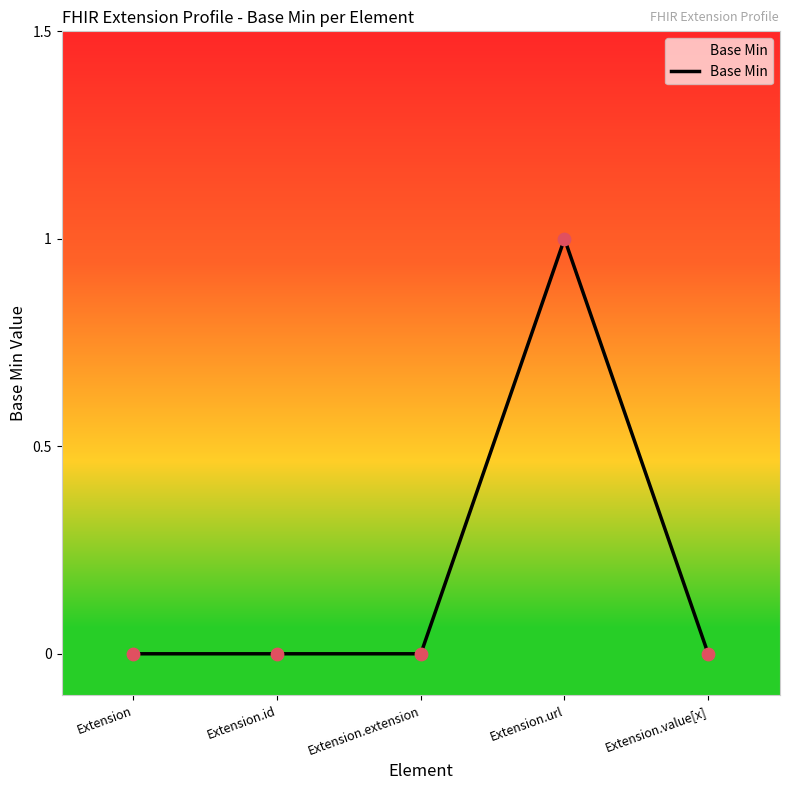

What is the change in value from Extension.extension to Extension.url?

+1